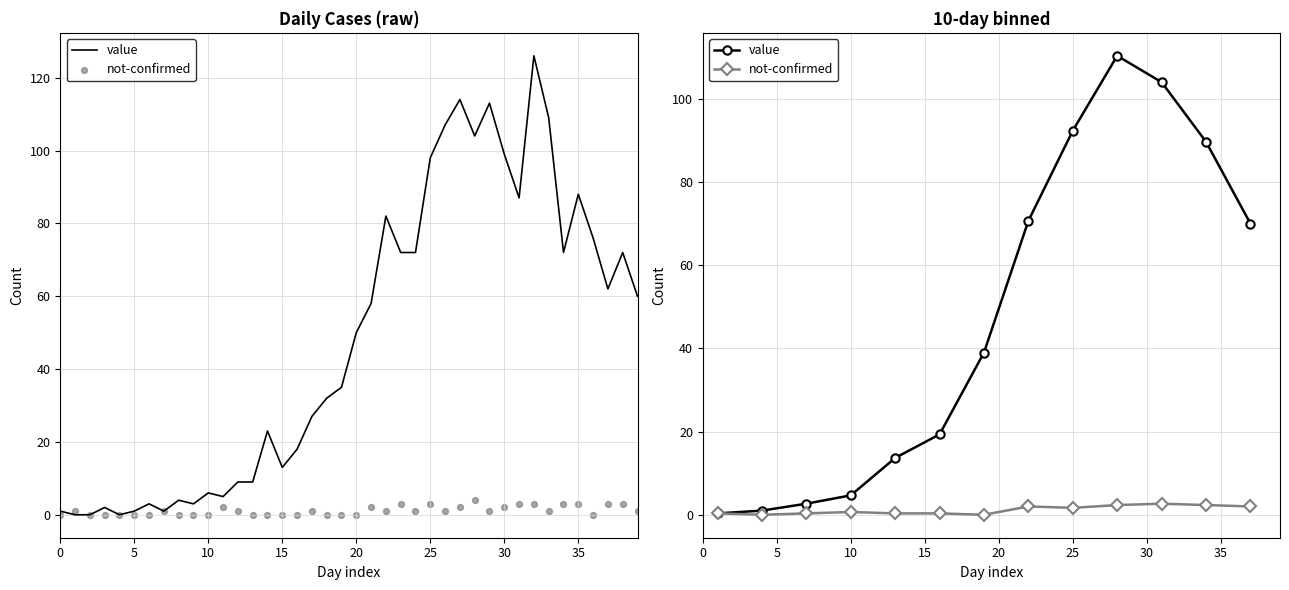

Is the value of not-confirmed at 5 greater than the value of value at 10?

No